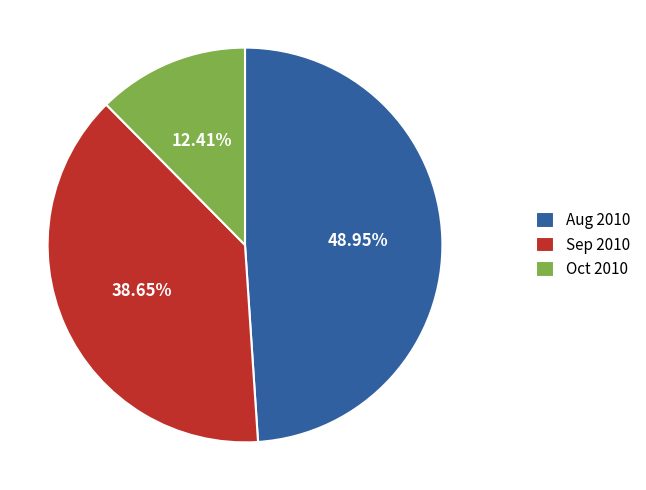

Does any single category account for the majority?

No